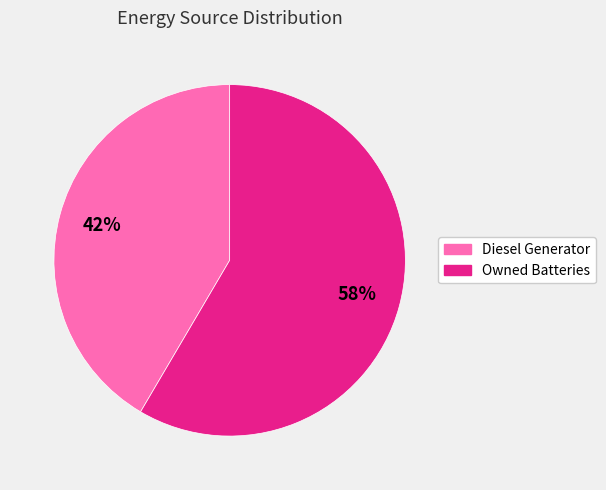

To the nearest percent, what is the average slice percentage?

50%